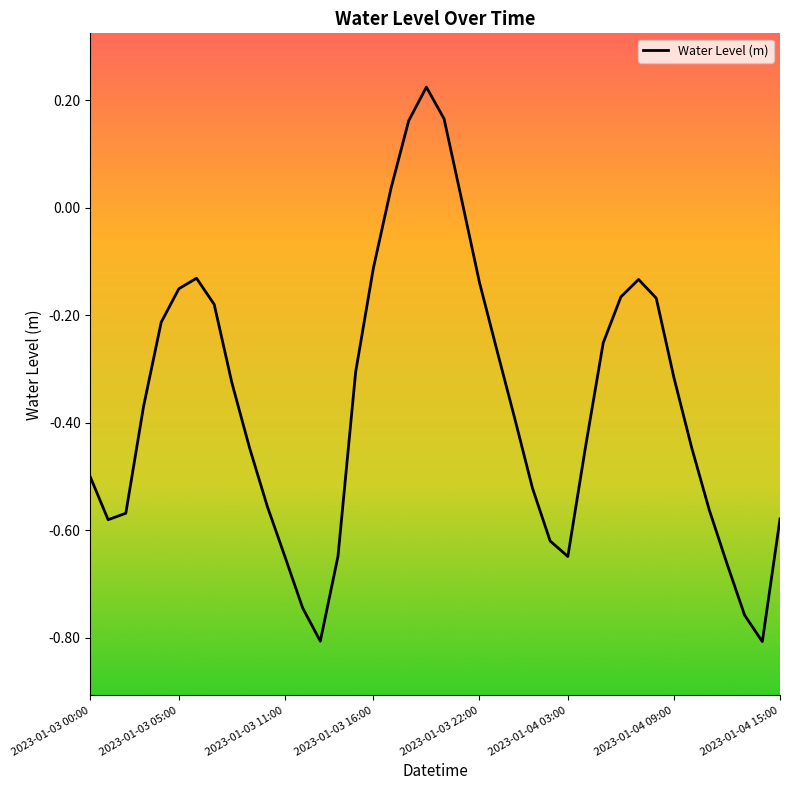

Does the chart have visible grid lines?

No